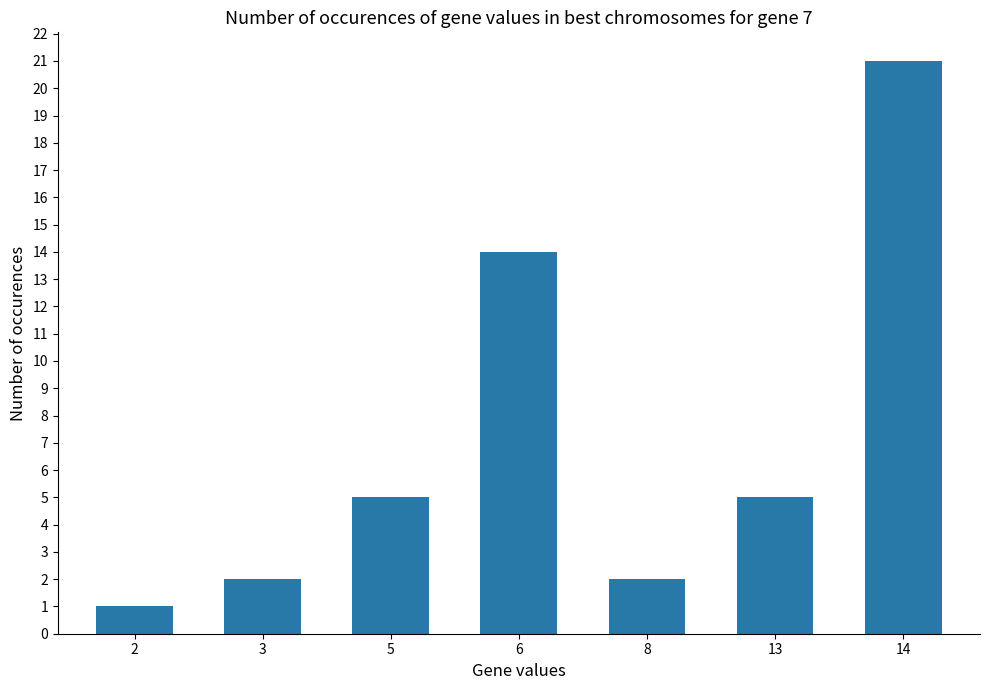

What is the value of the 5th bar from the left?

2